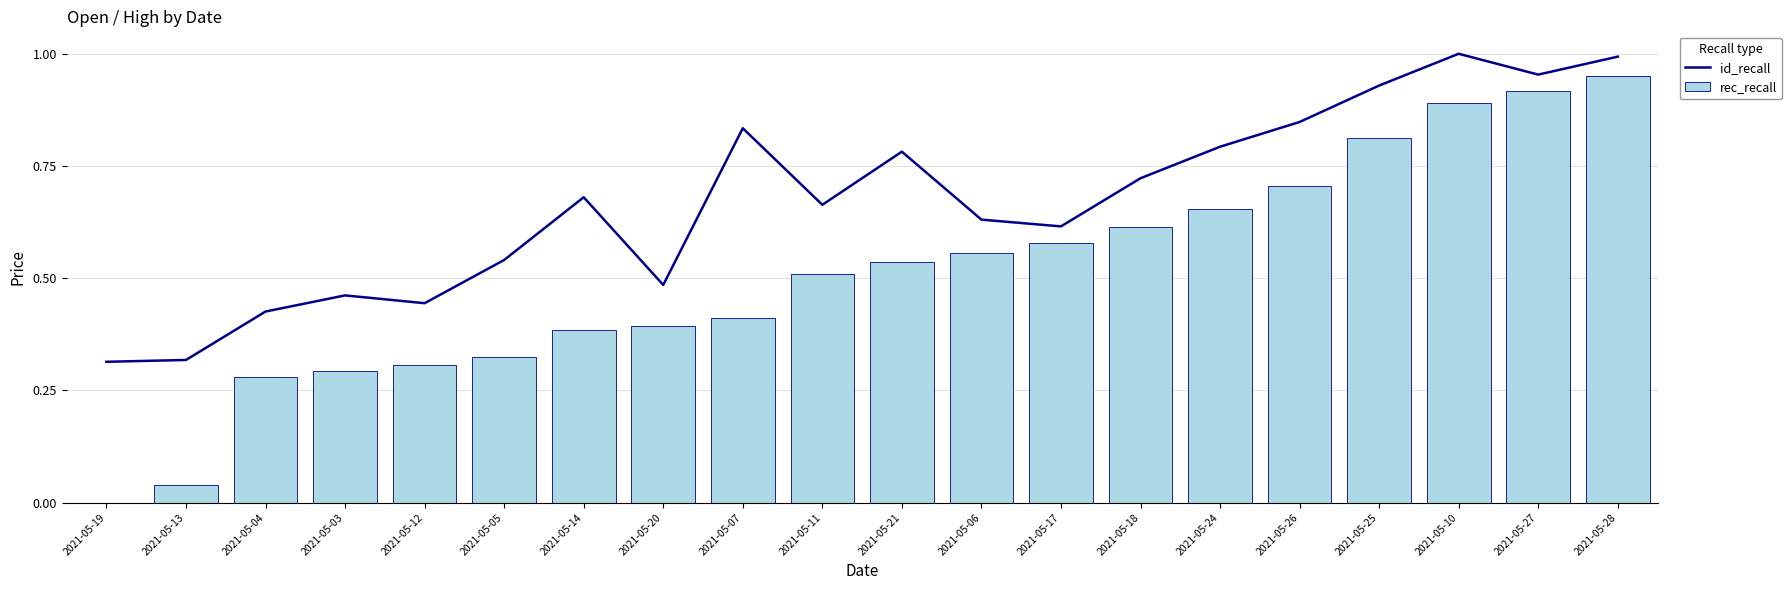

Is it true that id_recall equals 1.6 at 2021-05-10?

False